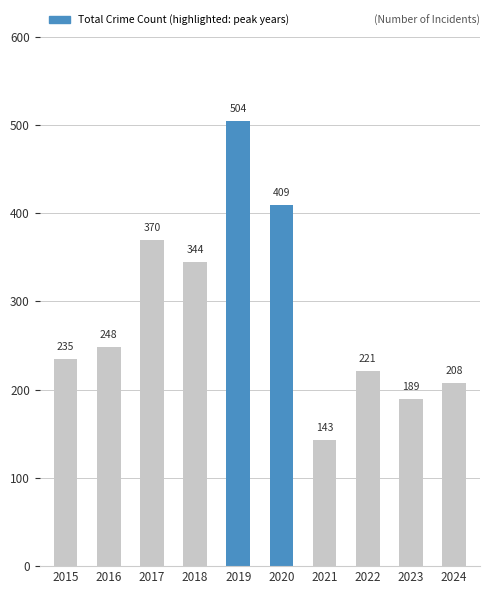

Which category has the lowest value across all series?

2021